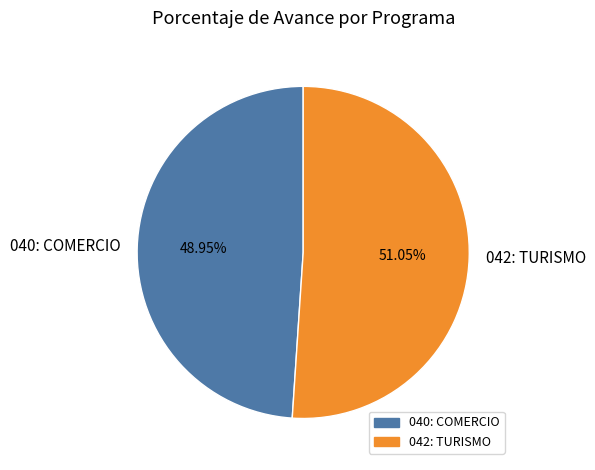

Which category has the biggest portion of the pie?

042: TURISMO